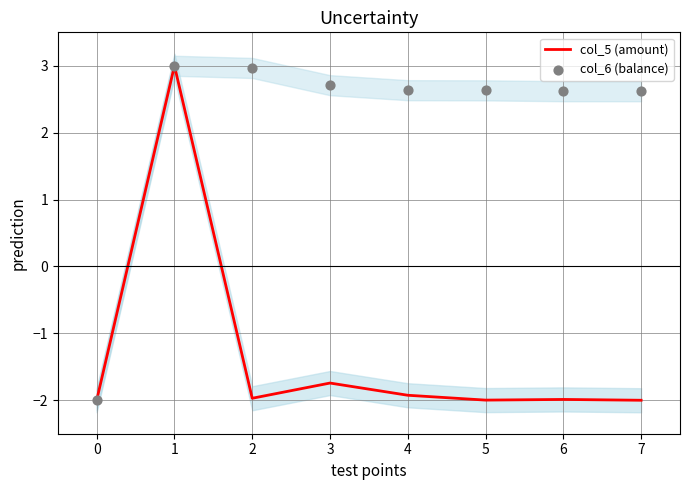

Which series contains the highest Y value?

col_5 (amount)